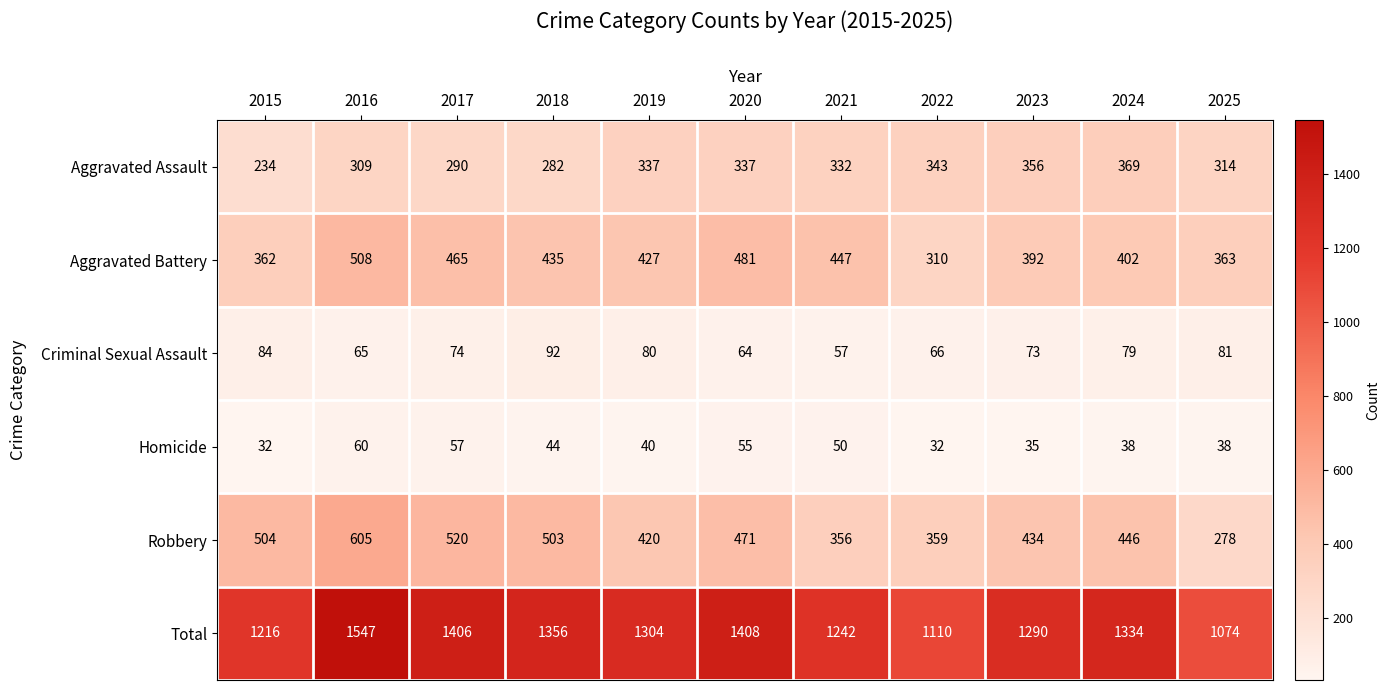

Which series has the widest spread of values?

Total